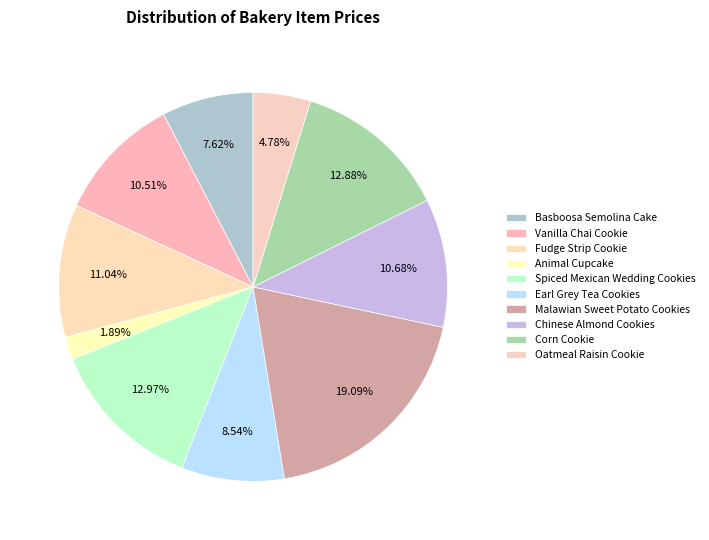

How many slices are in this pie chart?

10